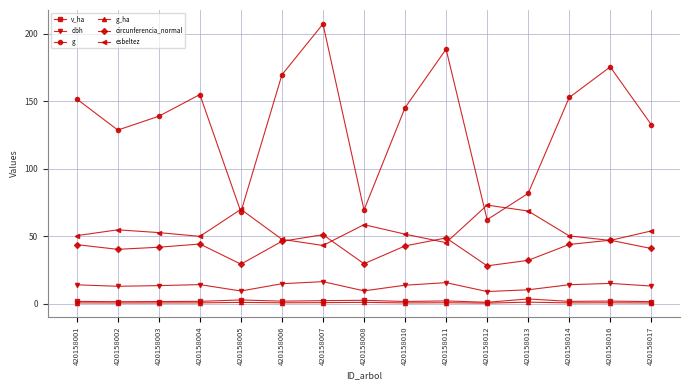

Which series has the largest total across all categories?

g